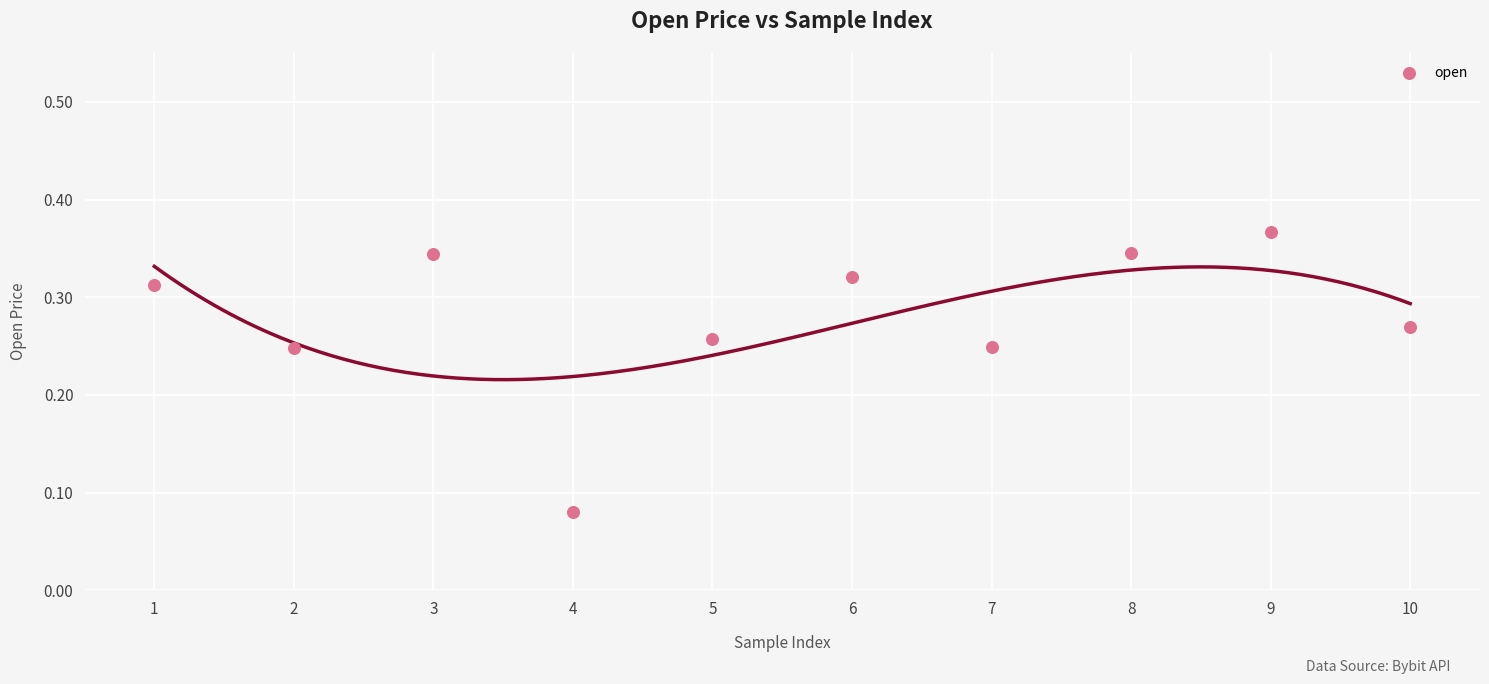

What is the average X value?

5.5